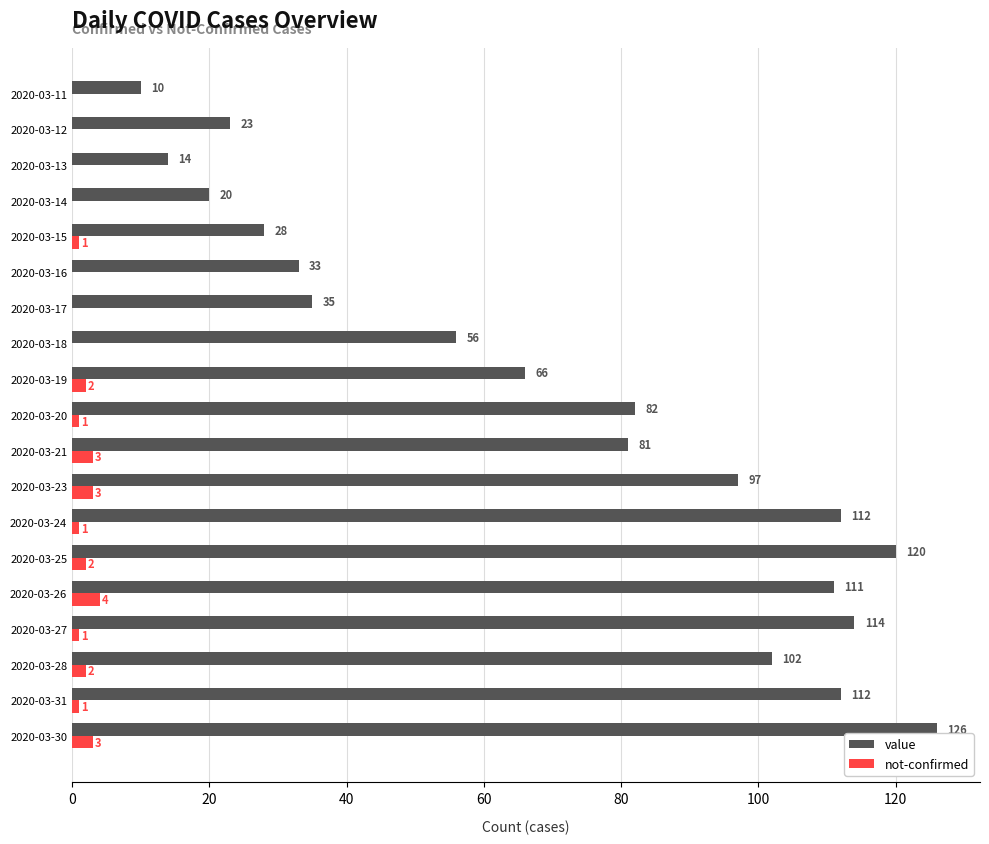

What is the sum of the not-confirmed values at 2020-03-28 and 2020-03-27?

3